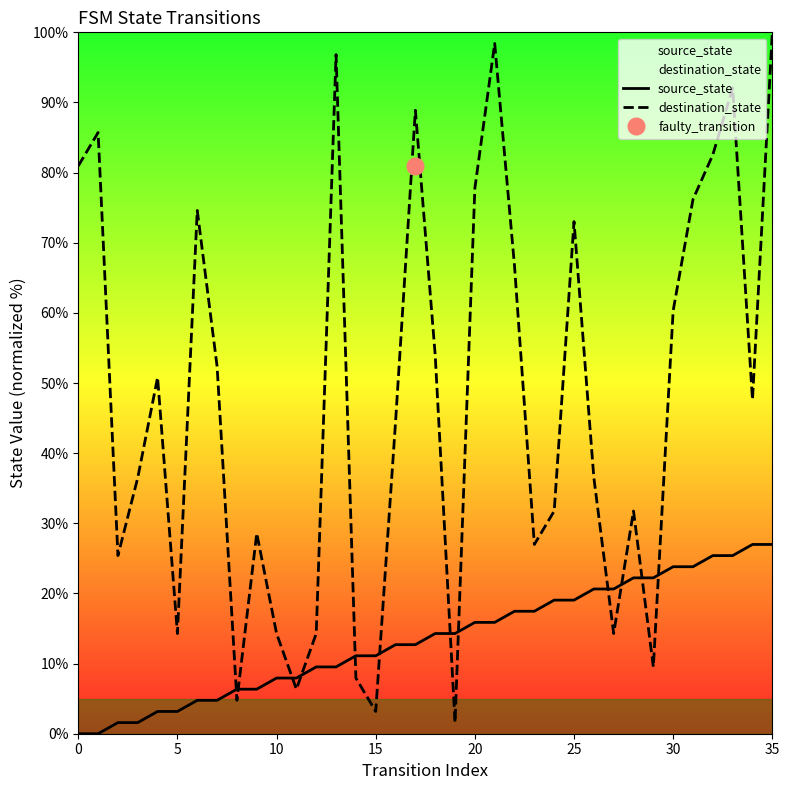

Is the value of destination_state at 27 greater than the value of source_state at 27?

No